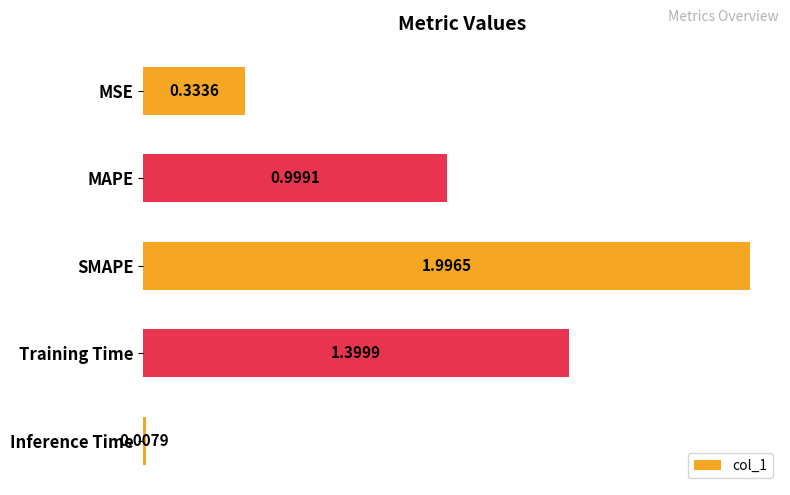

What is the label of the 2nd bar from the bottom?

Training Time